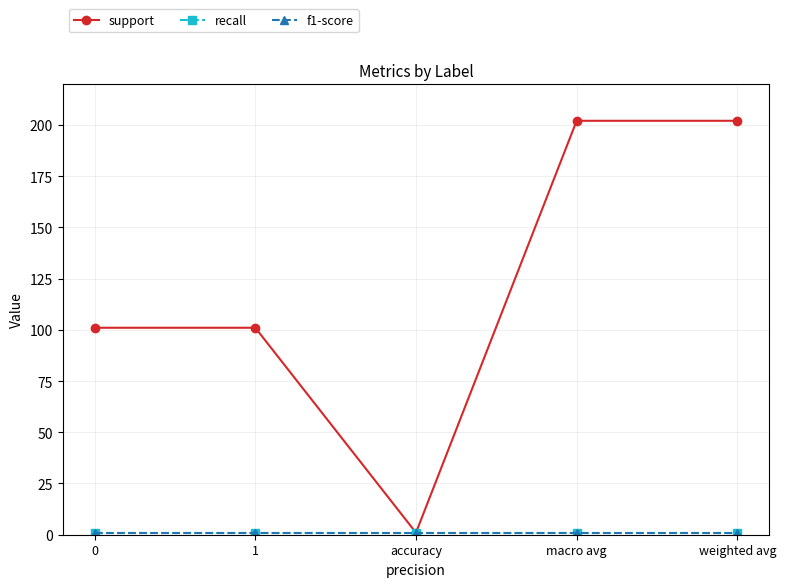

True or false: support has a value of 202 at macro avg.

True